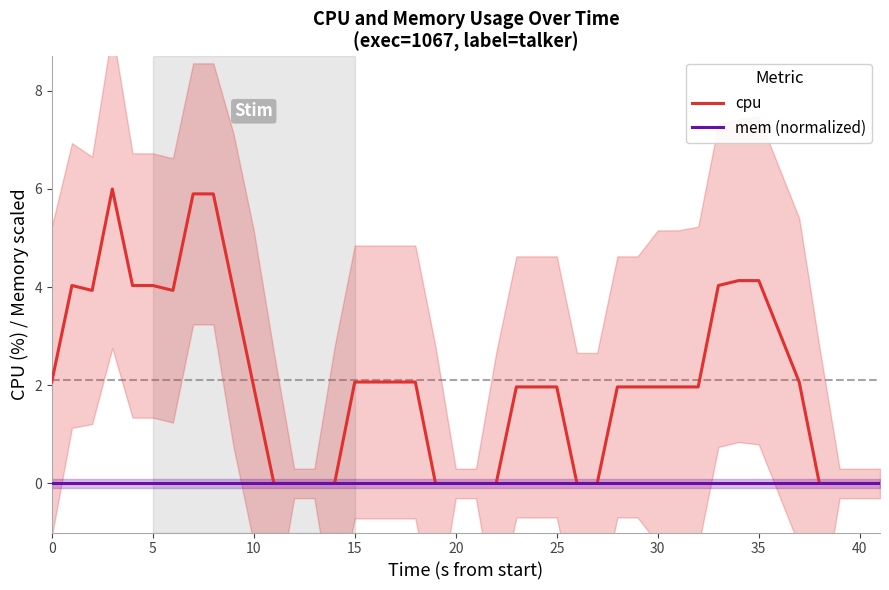

Reading left to right, list all the values displayed in this chart.

cpu: 2.1	4.0	3.9	6.0	4.0	4.0	3.9	5.9	5.9	3.9	2.0	0.0	0.0	0.0	0.0	2.1	2.1	2.1	0.0	0.0	0.0	0.0	2.0	2.0	2.0	0.0	0.0	2.0	2.0	2.0	2.0	2.0	4.0	4.1	4.1	2.1	0.0	0.0	0.0	0.0
mem (normalized): 0.0	0.0	0.0	0.0	0.0	0.0	0.0	0.0	0.0	0.0	0.0	0.0	0.0	0.0	0.0	0.0	0.0	0.0	0.0	0.0	0.0	0.0	0.0	0.0	0.0	0.0	0.0	0.0	0.0	0.0	0.0	0.0	0.0	0.0	0.0	0.0	0.0	0.0	0.0	0.0